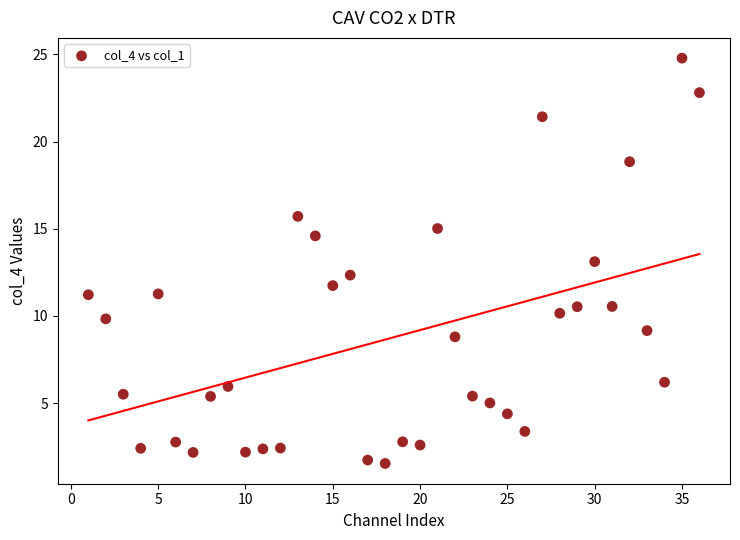

What is the range of Y values (max minus min)?

23.2